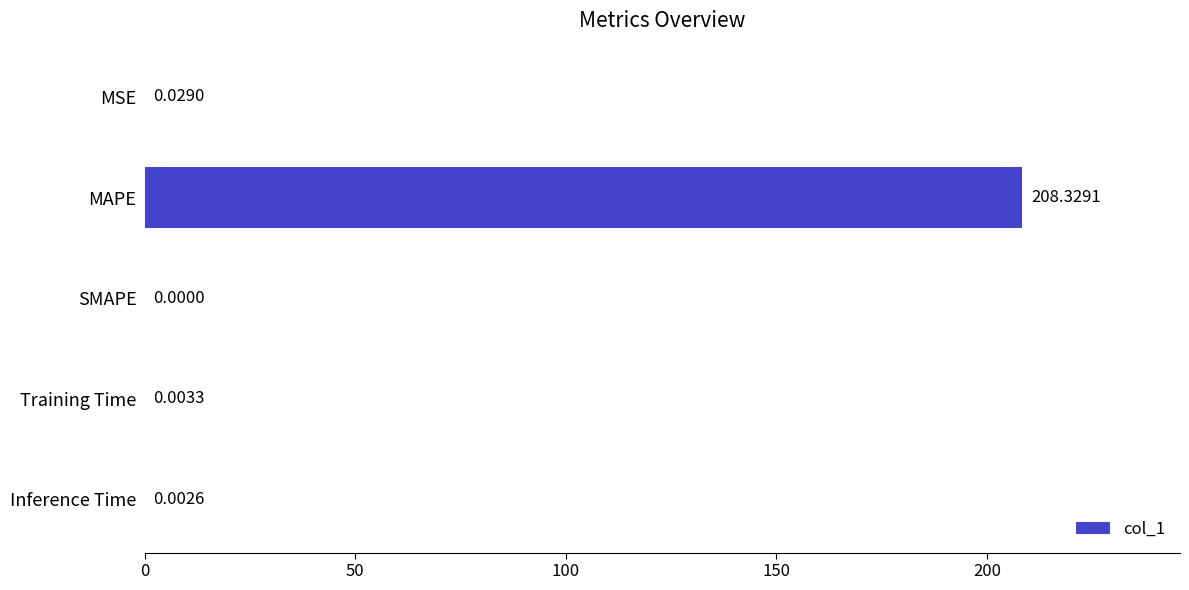

What is the average value?

41.7